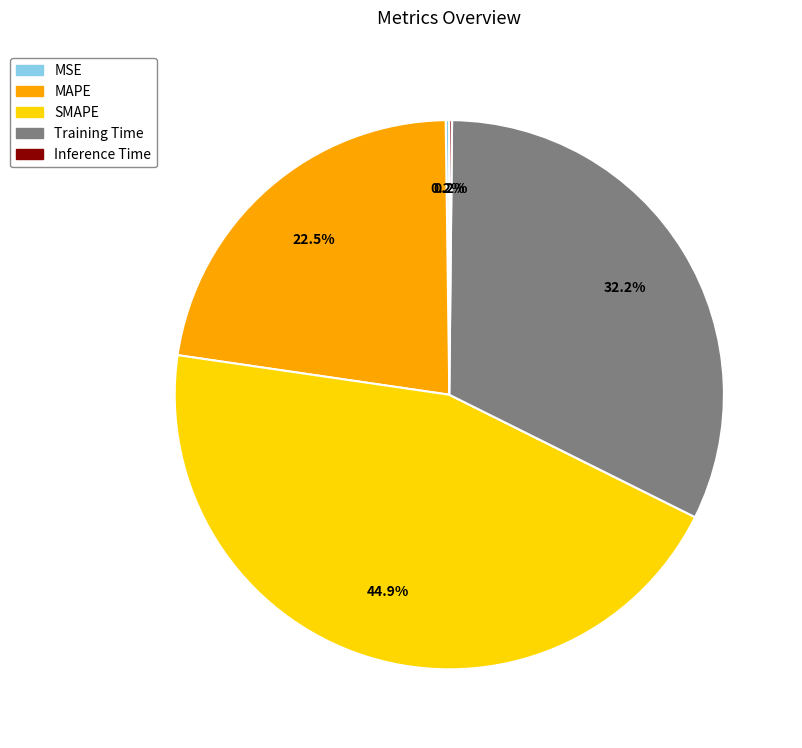

Is the sum of MAPE and SMAPE greater than half?

Yes